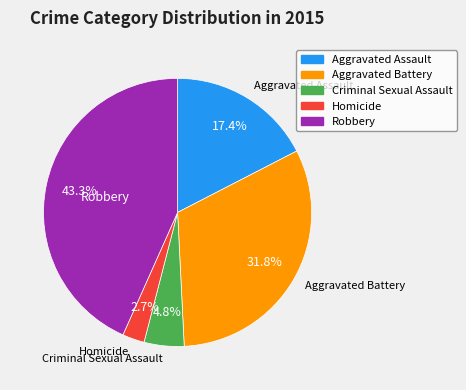

Which category has the biggest portion of the pie?

Robbery